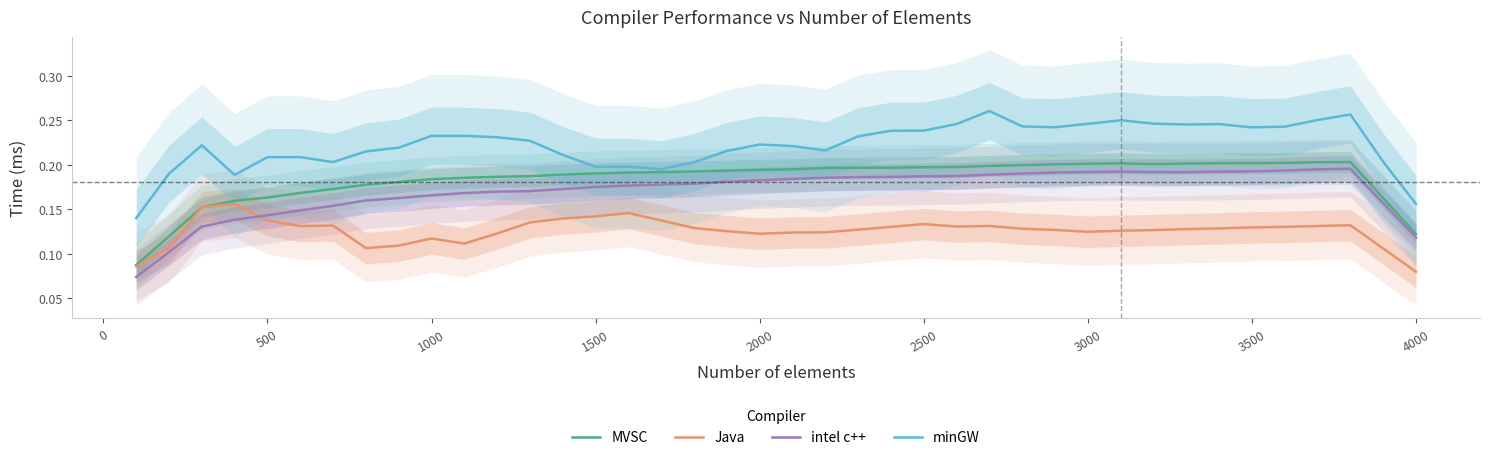

The value of MVSC at 2500 is 0.2. True or false?

True